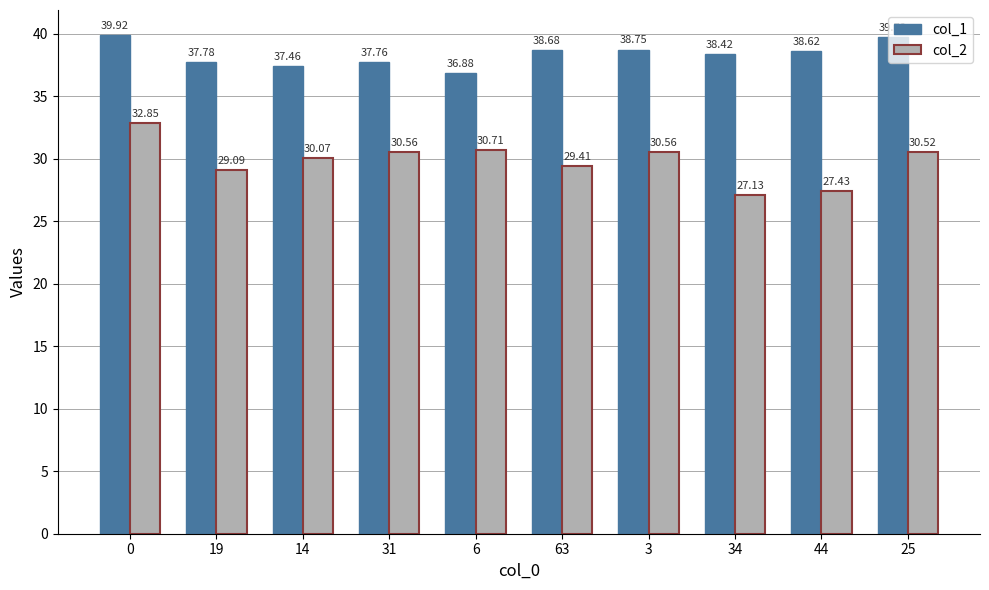

How many bars are there in each group?

2